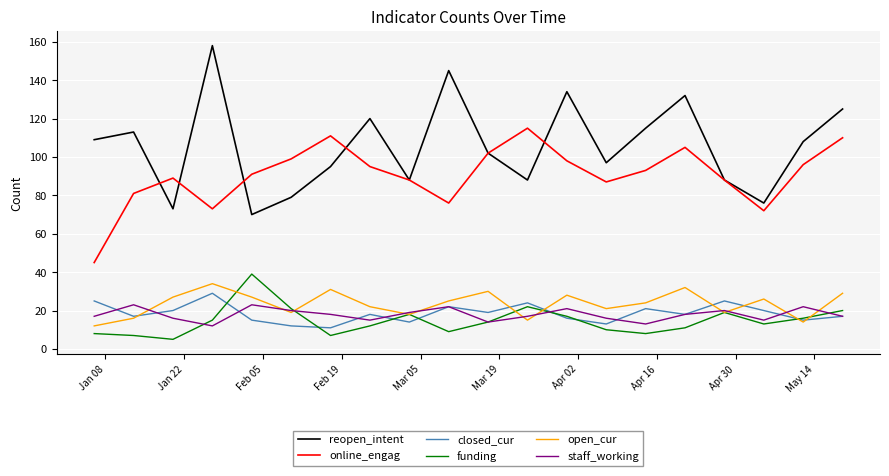

What is the minimum value shown in the chart?

5